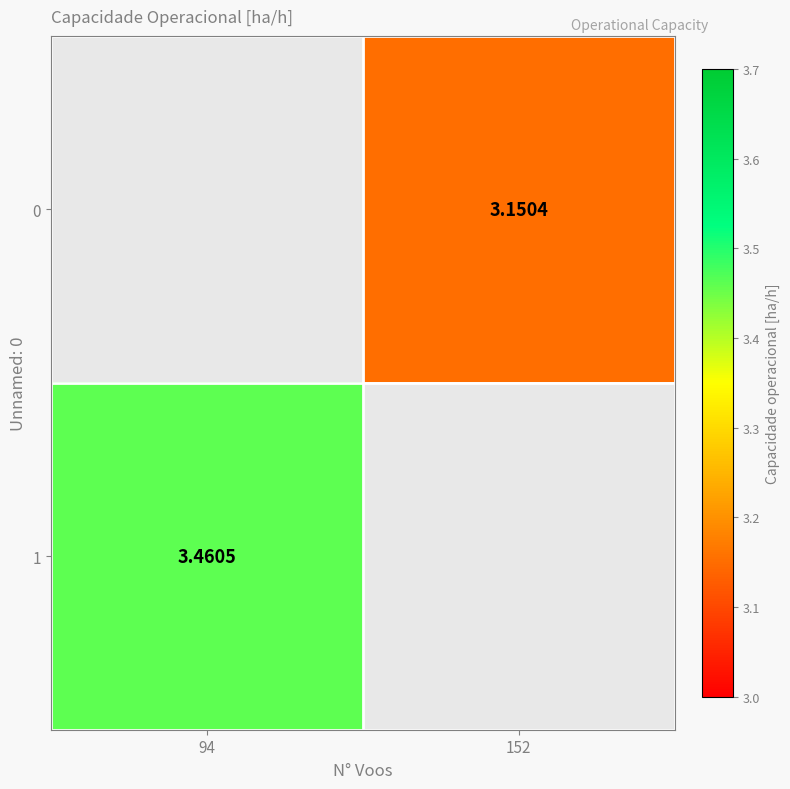

Is the value of 1 at 94 greater than the value of 0 at 152?

Yes